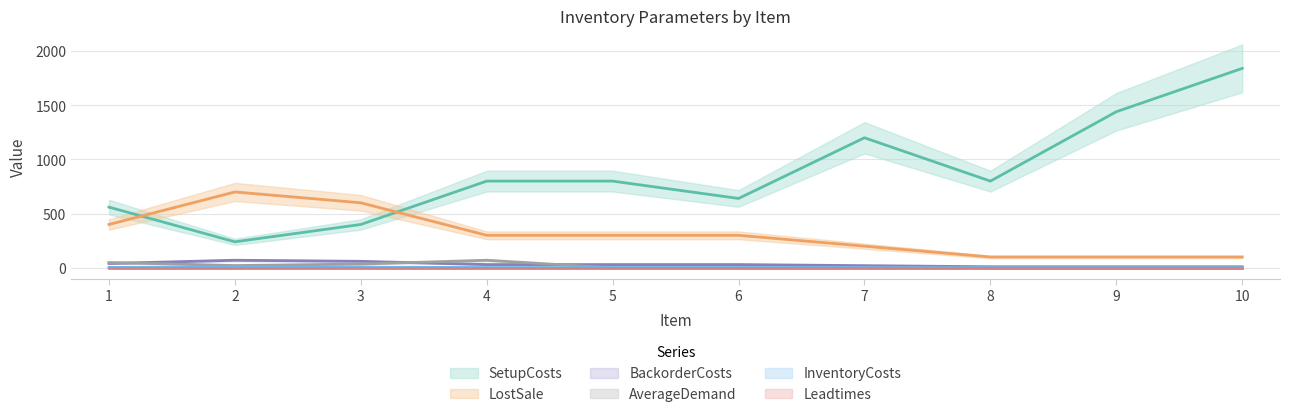

Is the value of InventoryCosts at 3 greater than the value of AverageDemand at 8?

Yes